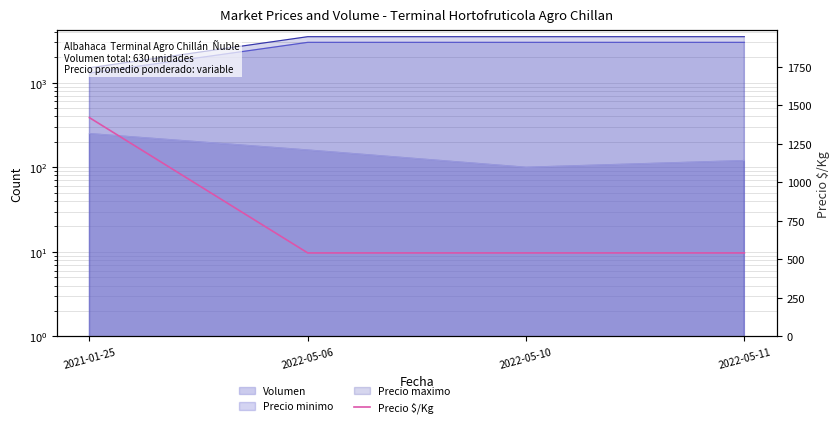

What is the sum of all values?

3046